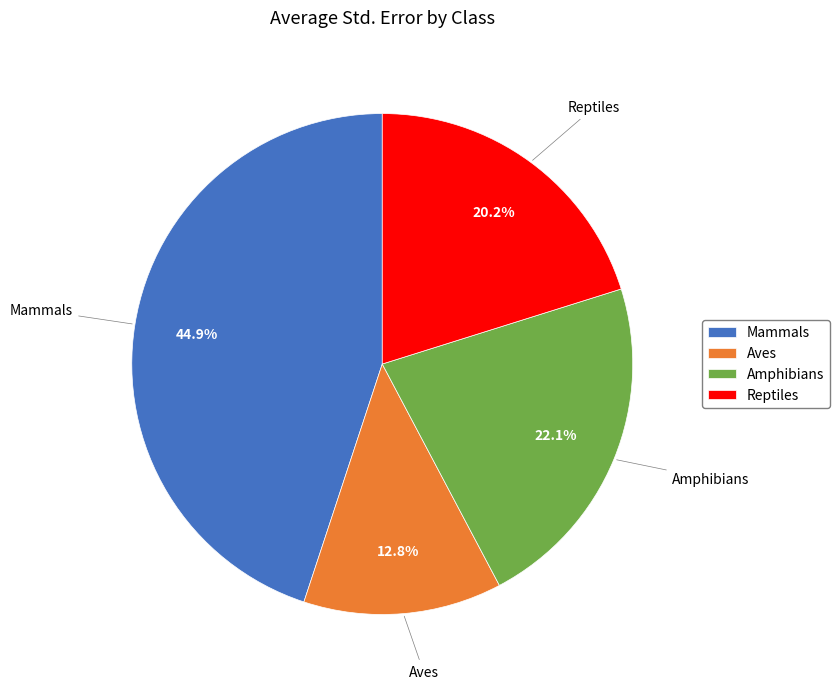

What is the largest slice in the pie chart?

Mammals